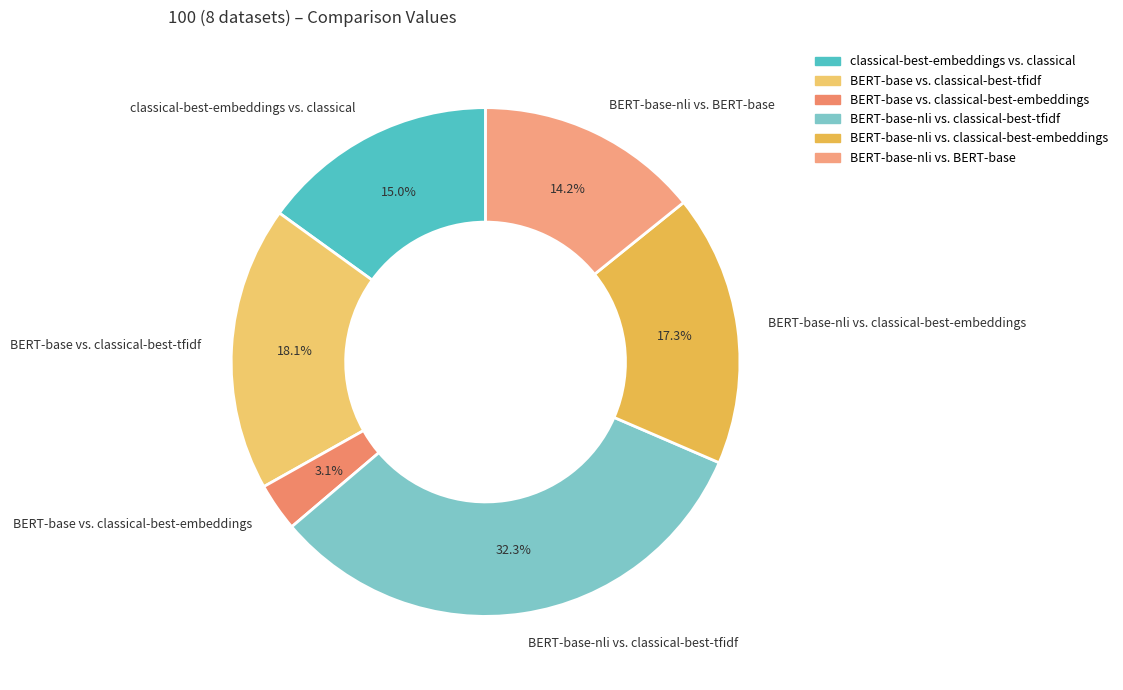

The BERT-base vs. classical-best-embeddings slice represents 3% of the pie. True or false?

True